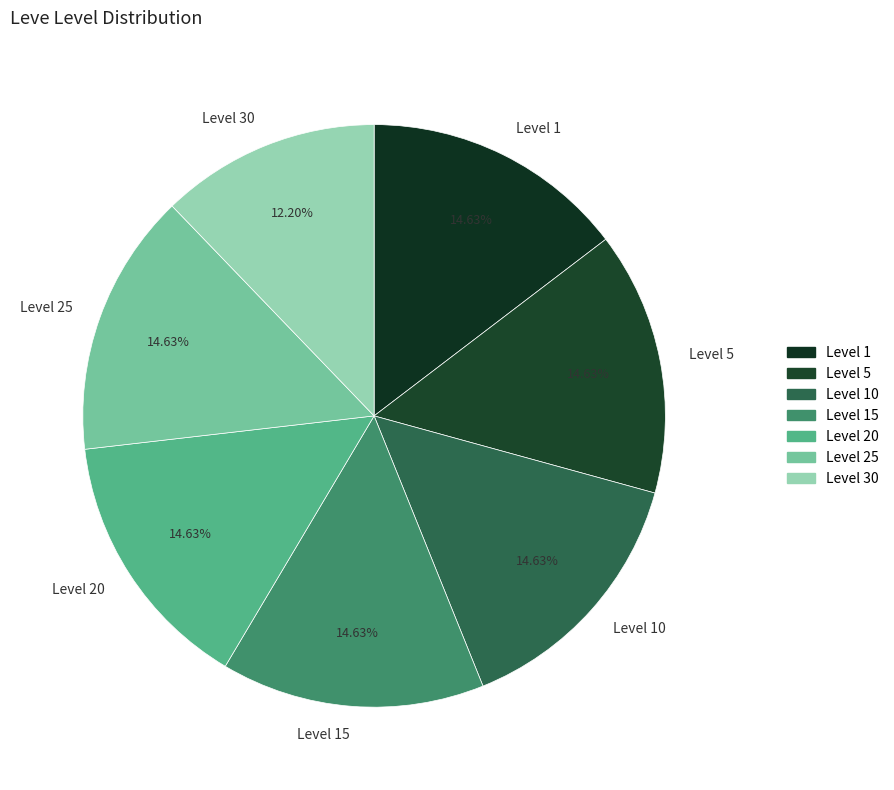

Between Level 20 and Level 30, which is larger?

Level 20